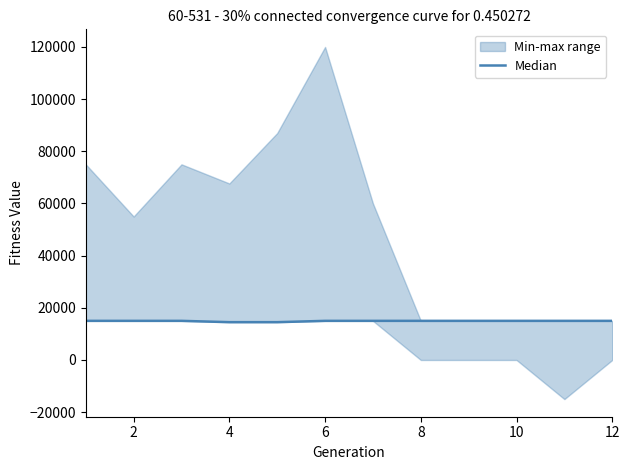

The value at 8 is 15000. True or false?

True